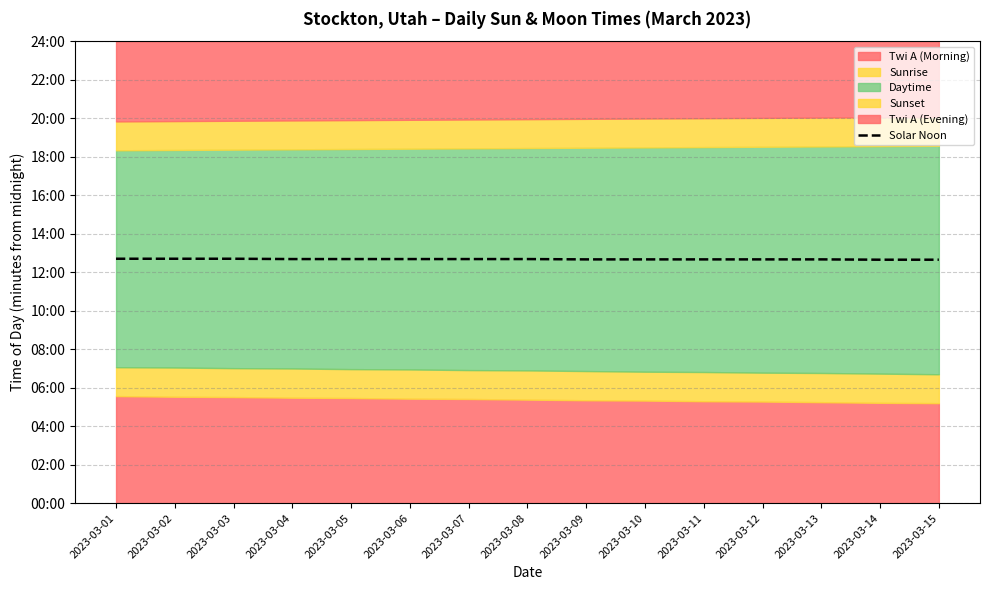

What is the sum of the values at 2023-03-07 and 2023-03-04?

1522